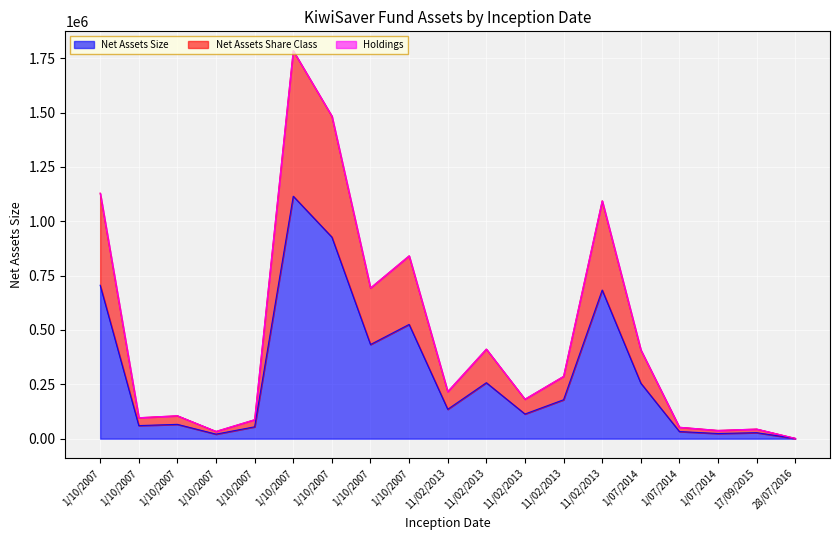

In Net Assets Share Class, how many points are higher than both neighbors (excluding endpoints)?

6